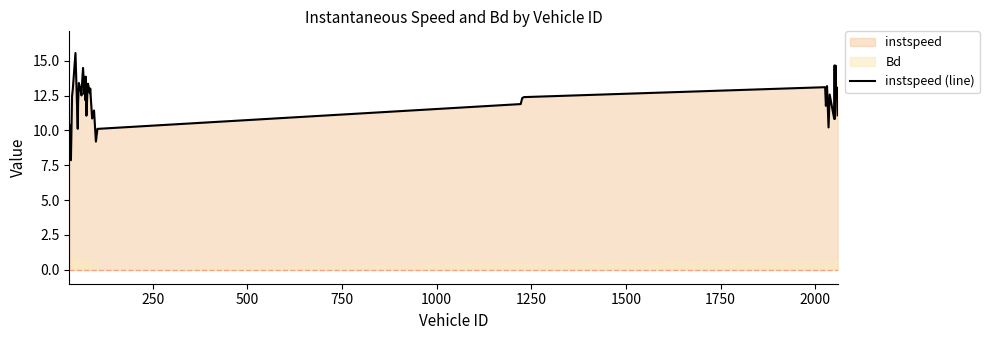

What is the minimum value for instspeed (line)?

7.9